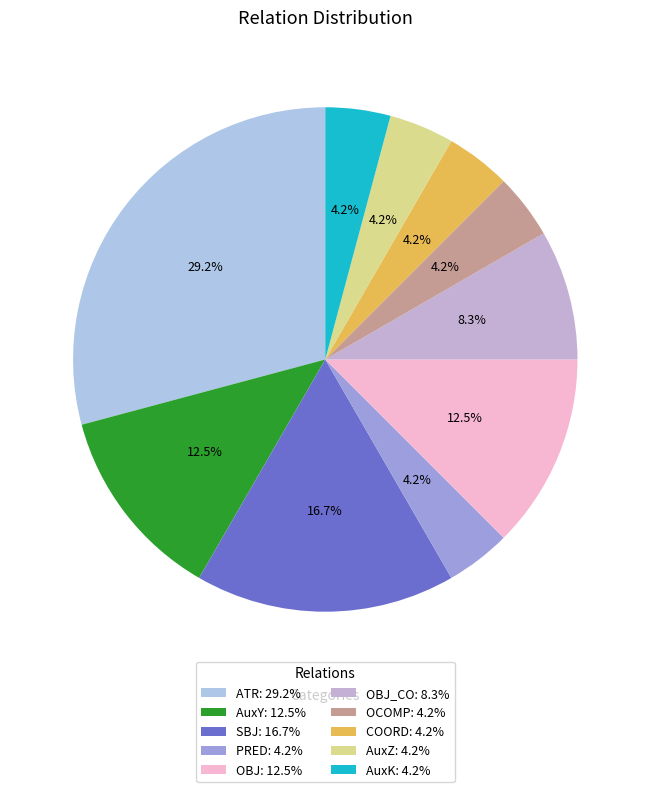

To the nearest percent, what is the average slice percentage?

10%